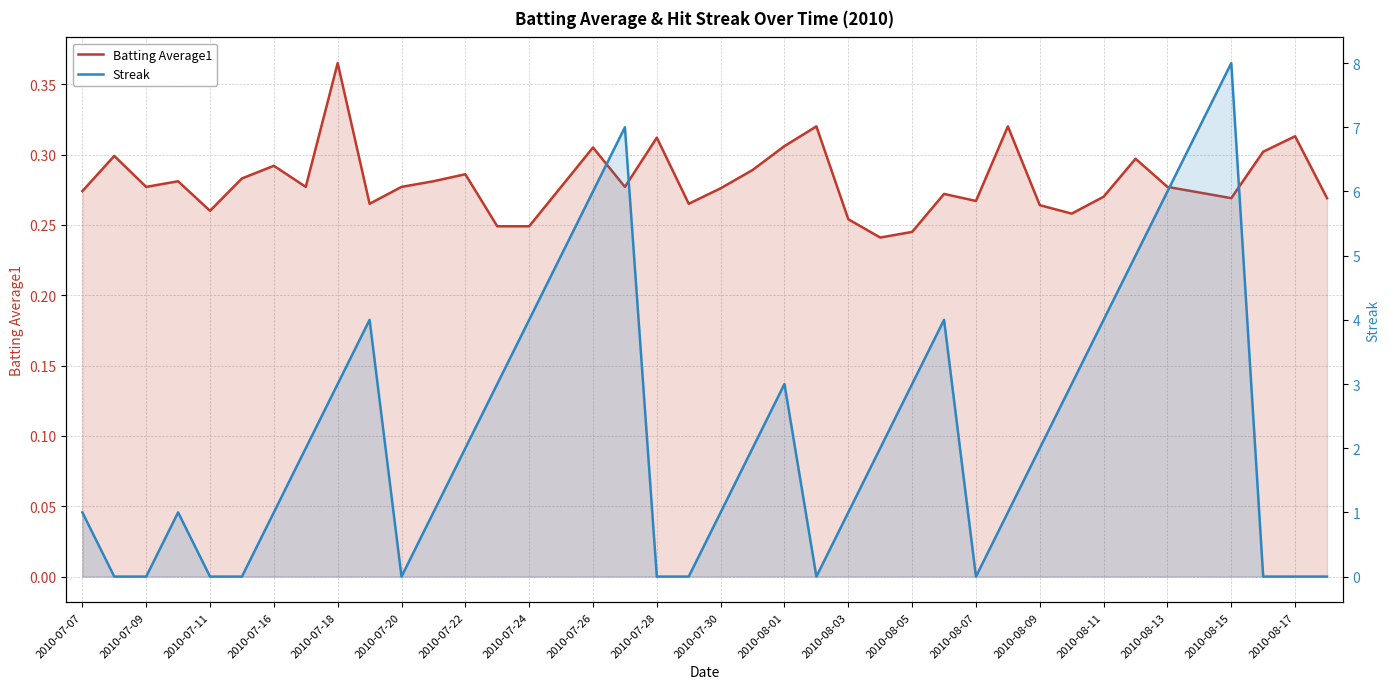

In Streak, how many points are higher than both neighbors (excluding endpoints)?

6